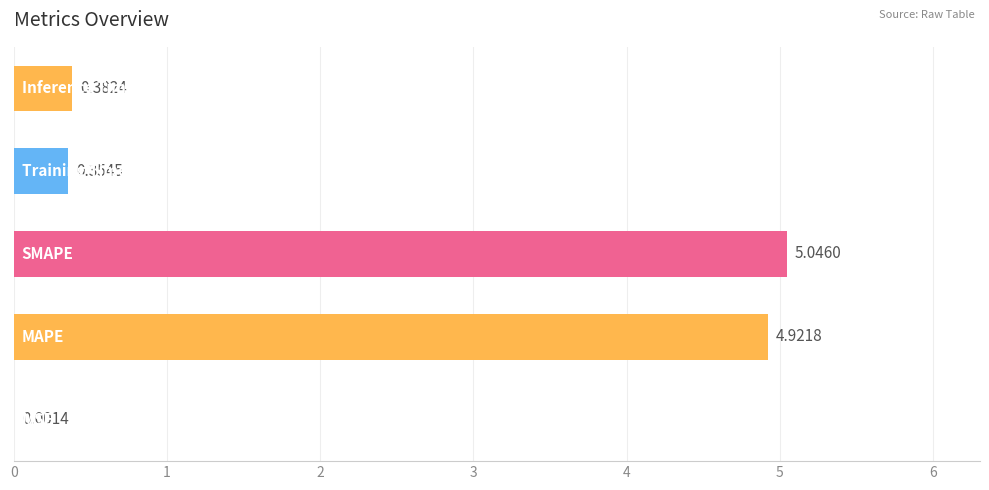

List the labels in order of value, largest first.

2, 1, 4, 3, 0